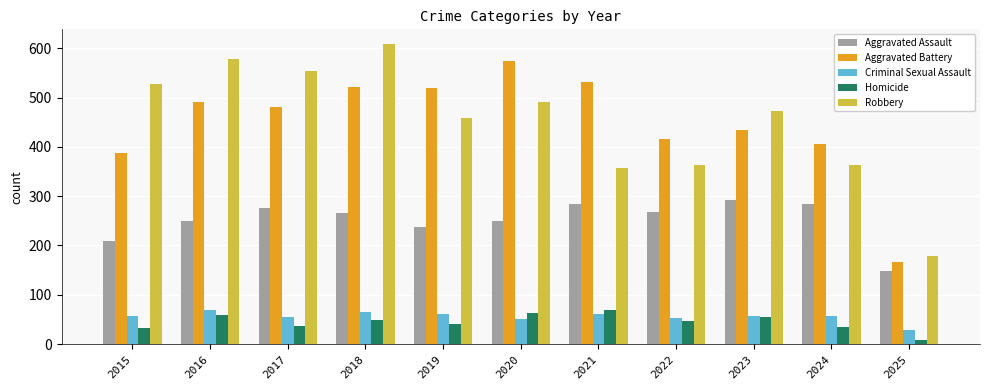

Which category has the highest value in the Robbery series?

2018